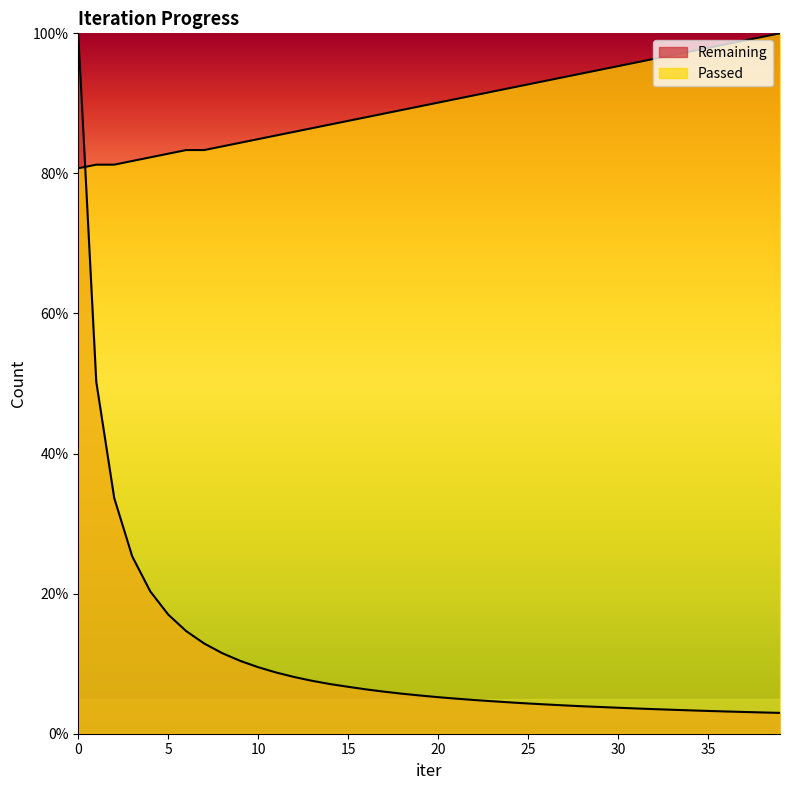

Reading right to left, transcribe all the data shown in this chart.

Remaining: 3.0	3.0	3.1	3.2	3.3	3.3	3.4	3.5	3.6	3.7	3.8	3.9	4.0	4.2	4.3	4.5	4.6	4.8	5.0	5.2	5.5	5.7	6.0	6.3	6.7	7.1	7.6	8.1	8.7	9.5	10.4	11.5	12.9	14.6	17.0	20.3	25.3	33.6	50.3	100.0
Passed: 100.0	99.5	99.0	98.4	97.9	97.4	96.9	96.4	95.8	95.3	94.8	94.3	93.8	93.2	92.7	92.2	91.7	91.1	90.6	90.1	89.6	89.1	88.5	88.0	87.5	87.0	86.5	85.9	85.4	84.9	84.4	83.9	83.3	83.3	82.8	82.3	81.8	81.2	81.2	80.7